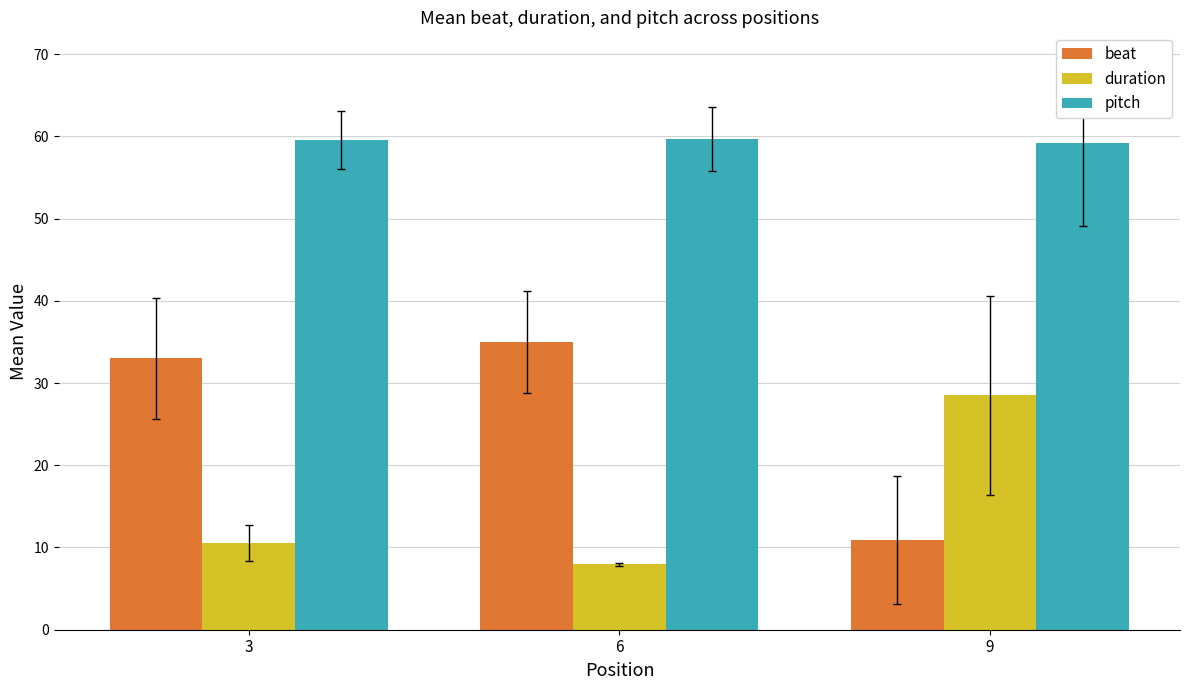

What is the spread (max minus min) of values at 9?

48.2